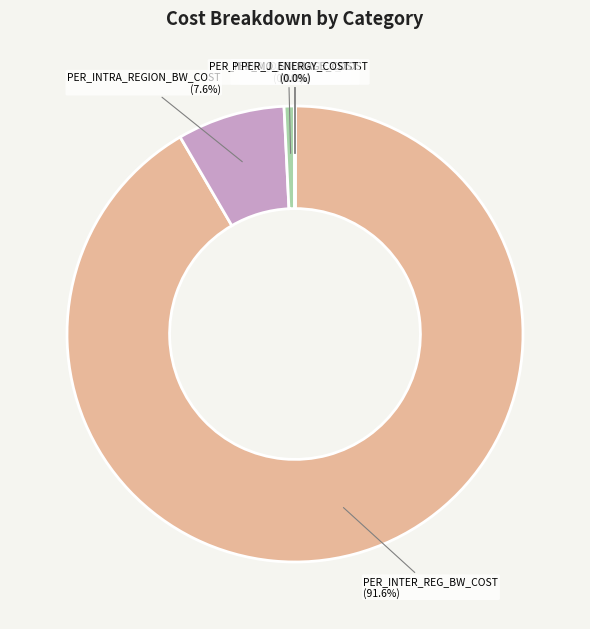

Which has a higher value, PER_INTRA_DATACENTER_COST or PER_INTRA_REGION_BW_COST?

PER_INTRA_REGION_BW_COST